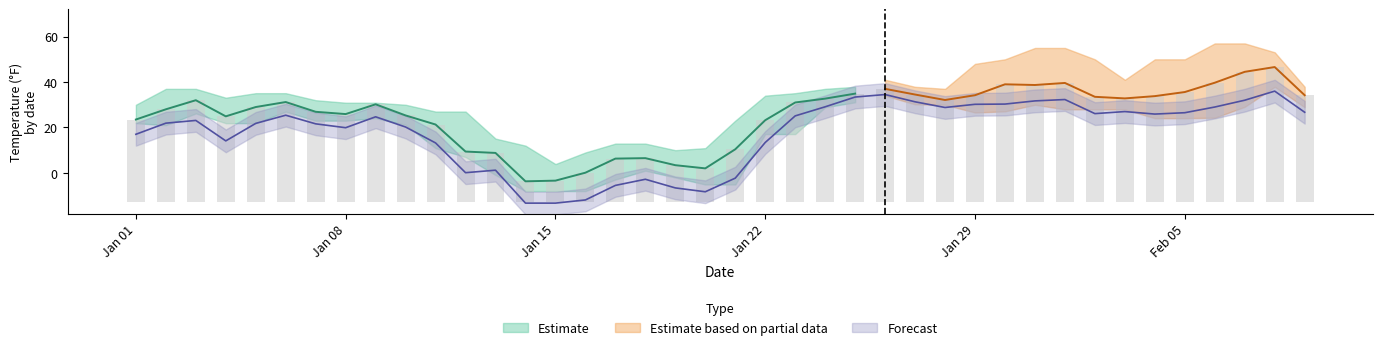

What is the approximate value of MAX at 2024-01-05?

35.1